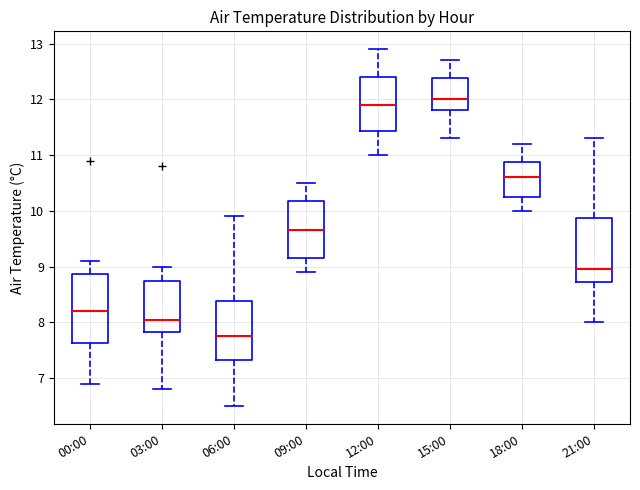

Reading left to right, read every box against the y-axis: the position of its median line, the range the box covers, and the ends of its whiskers. The values are not printed on the chart, so give them approximately, as read against the axis.

00:00: median 8.2, box 7.6 to 8.9, whiskers 6.9 to 9.1
03:00: median 8.1, box 7.8 to 8.8, whiskers 6.8 to 9.0
06:00: median 7.8, box 7.3 to 8.4, whiskers 6.5 to 9.9
09:00: median 9.7, box 9.2 to 10.2, whiskers 8.9 to 10.5
12:00: median 11.9, box 11.4 to 12.4, whiskers 11.0 to 12.9
15:00: median 12.0, box 11.8 to 12.4, whiskers 11.3 to 12.7
18:00: median 10.6, box 10.3 to 10.9, whiskers 10.0 to 11.2
21:00: median 9.0, box 8.7 to 9.9, whiskers 8.0 to 11.3